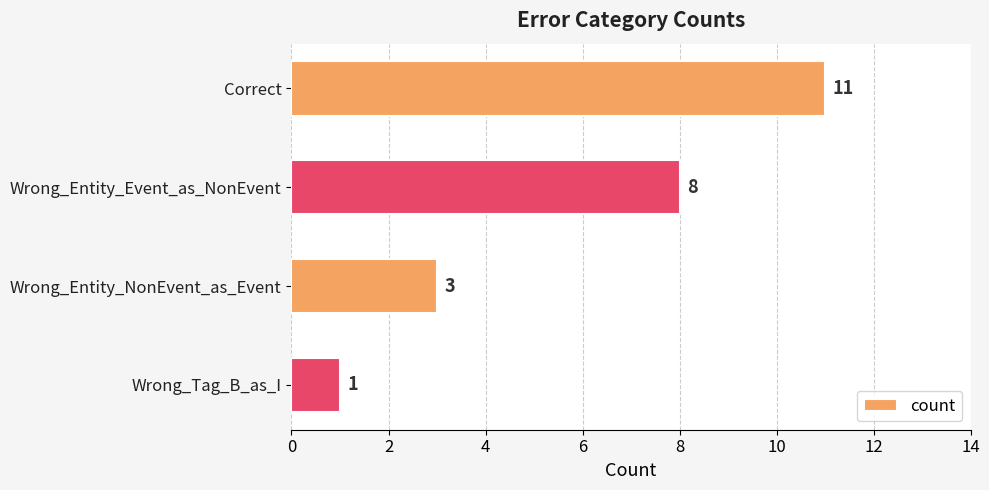

How many values are below 8?

2